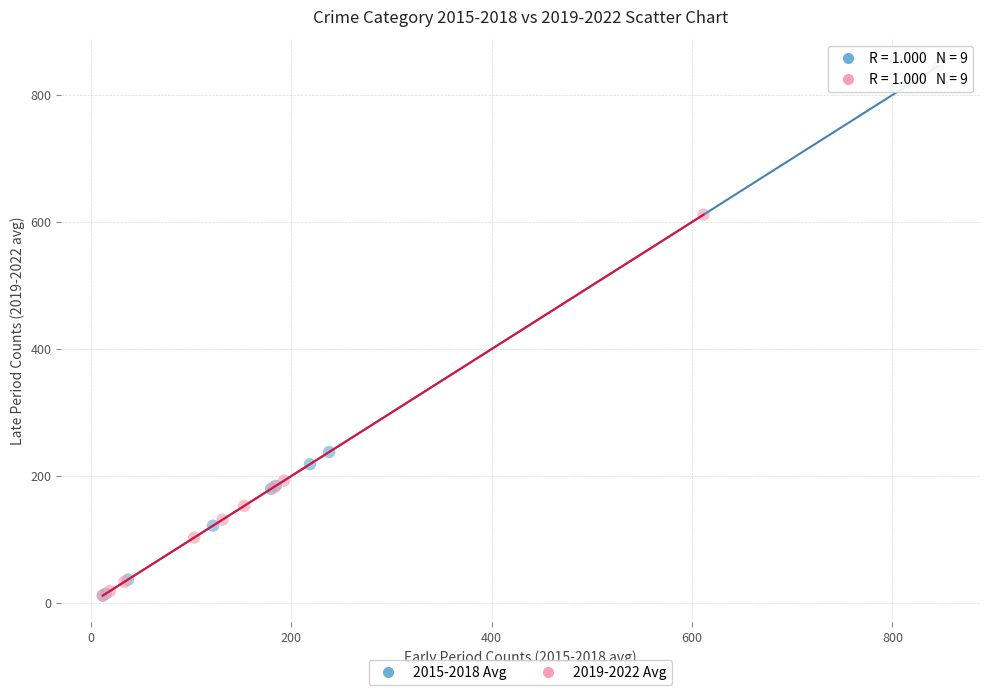

Which series contains the highest Y value?

2015-2018 Avg